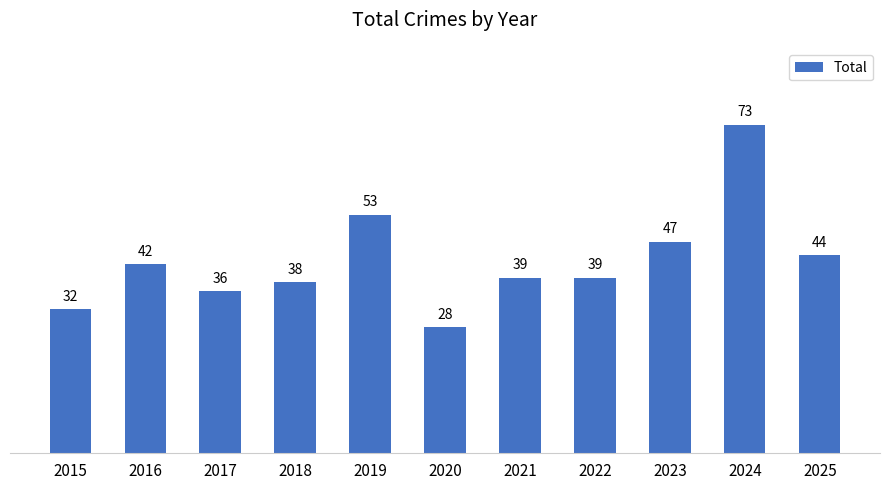

Approximately how many times larger is the value at 2023 compared to 2018?

1.2